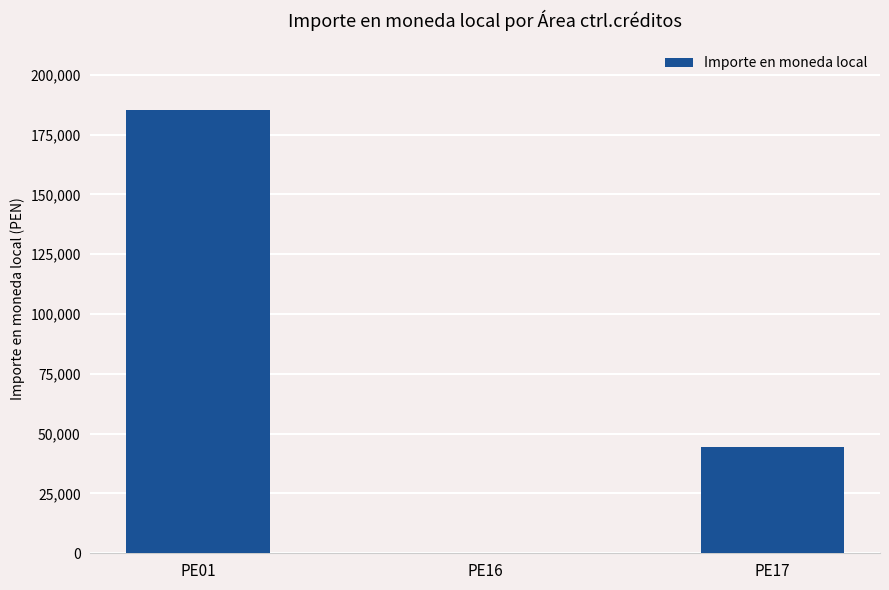

What is the difference between the values at PE17 and PE01?

140597.8